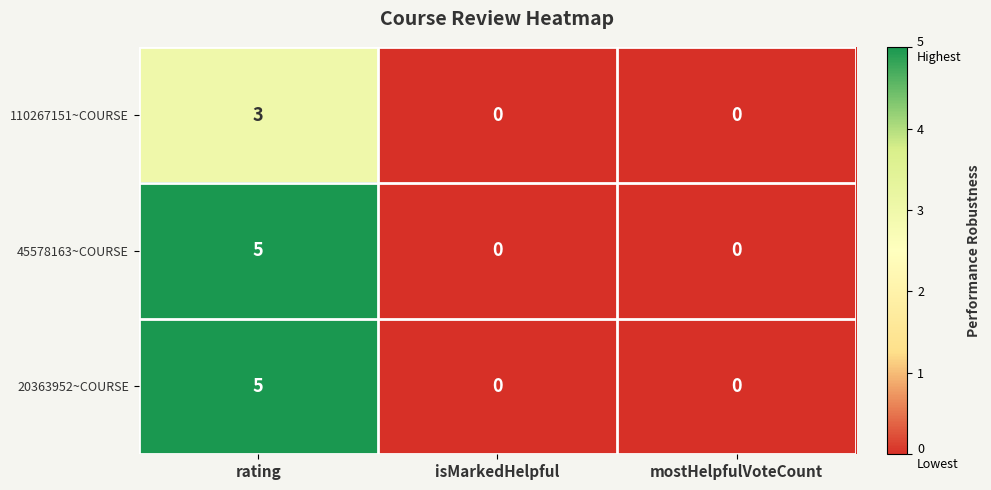

The 20363952~COURSE series shows 2 at mostHelpfulVoteCount. True or false?

False